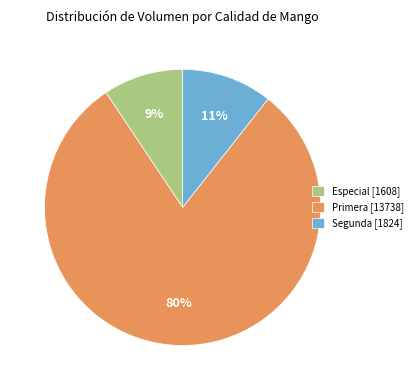

Does any single category account for the majority?

Yes